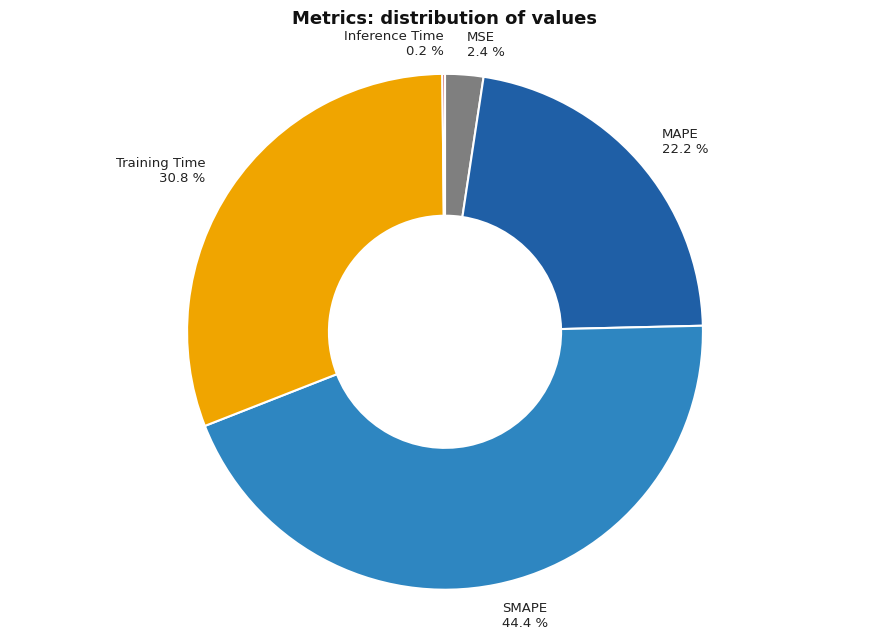

To the nearest percent, what is the average slice percentage?

20%